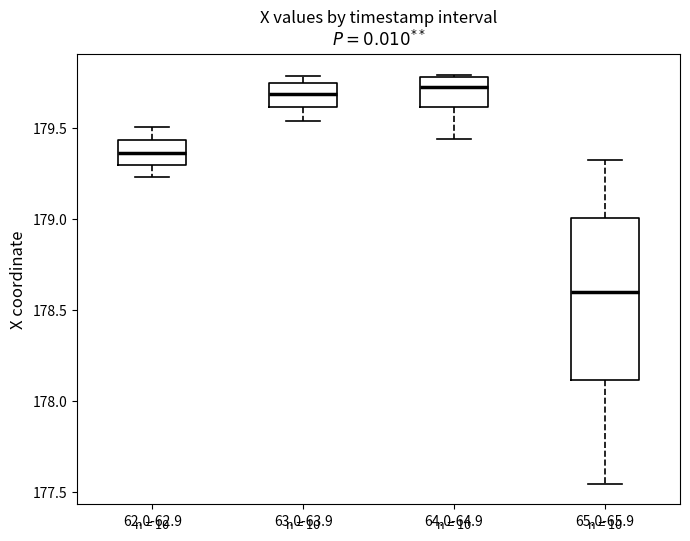

Which box is the tallest, from its lower edge to its upper edge?

65.0-65.9